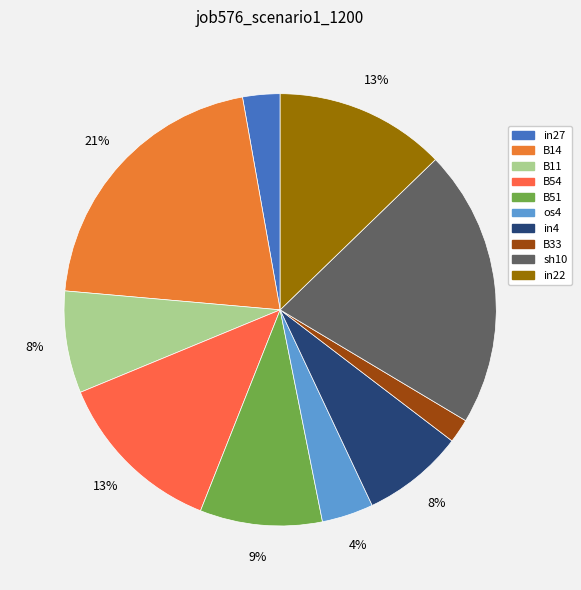

The B11 slice represents 8% of the pie. True or false?

True